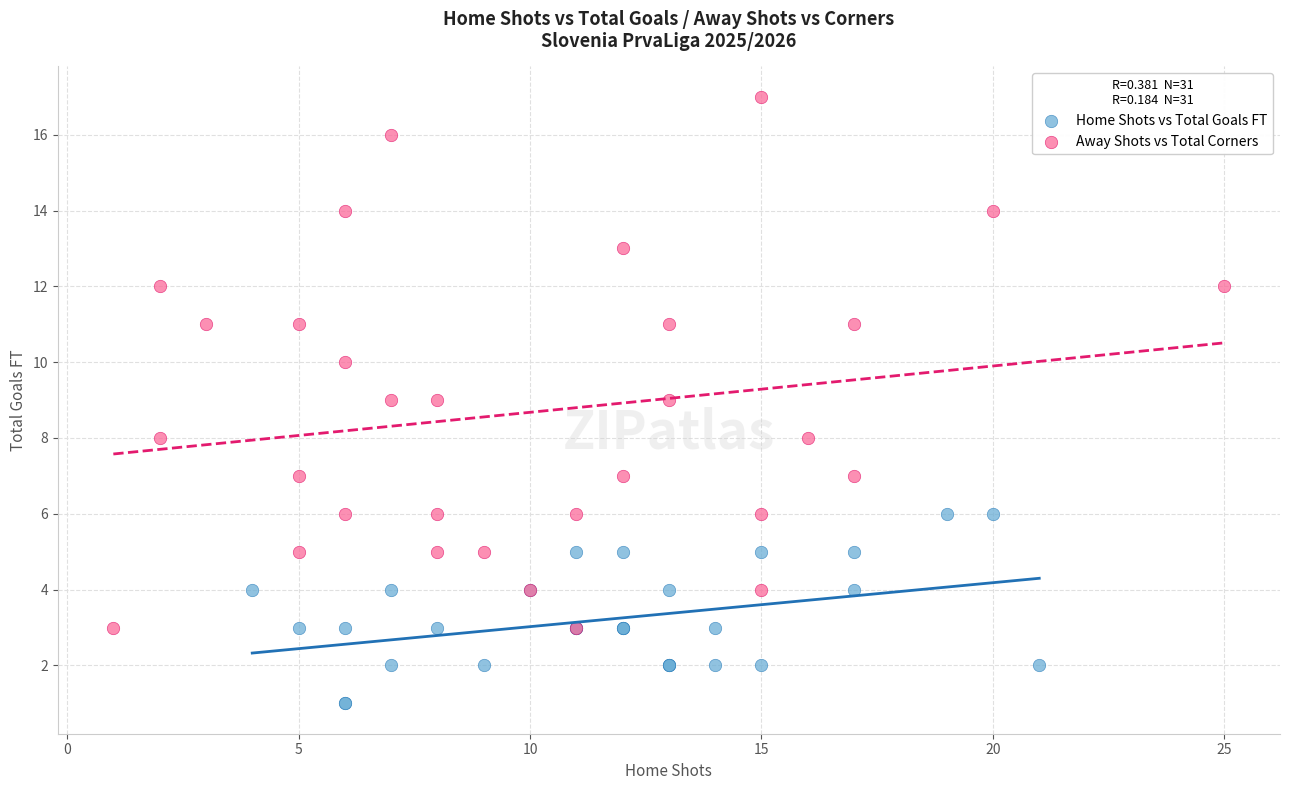

Which series contains the lowest Y value?

Home Shots vs Total Goals FT